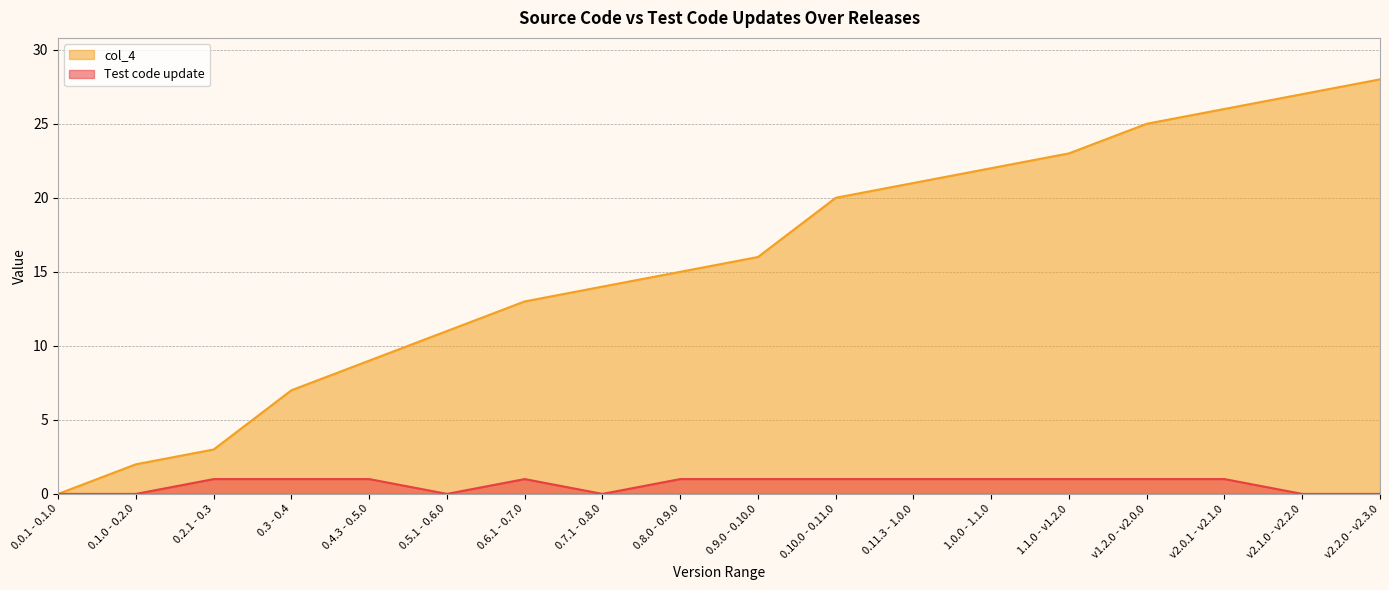

True or false: Test code update has a value of 1 at 1.1.0 - v1.2.0.

True